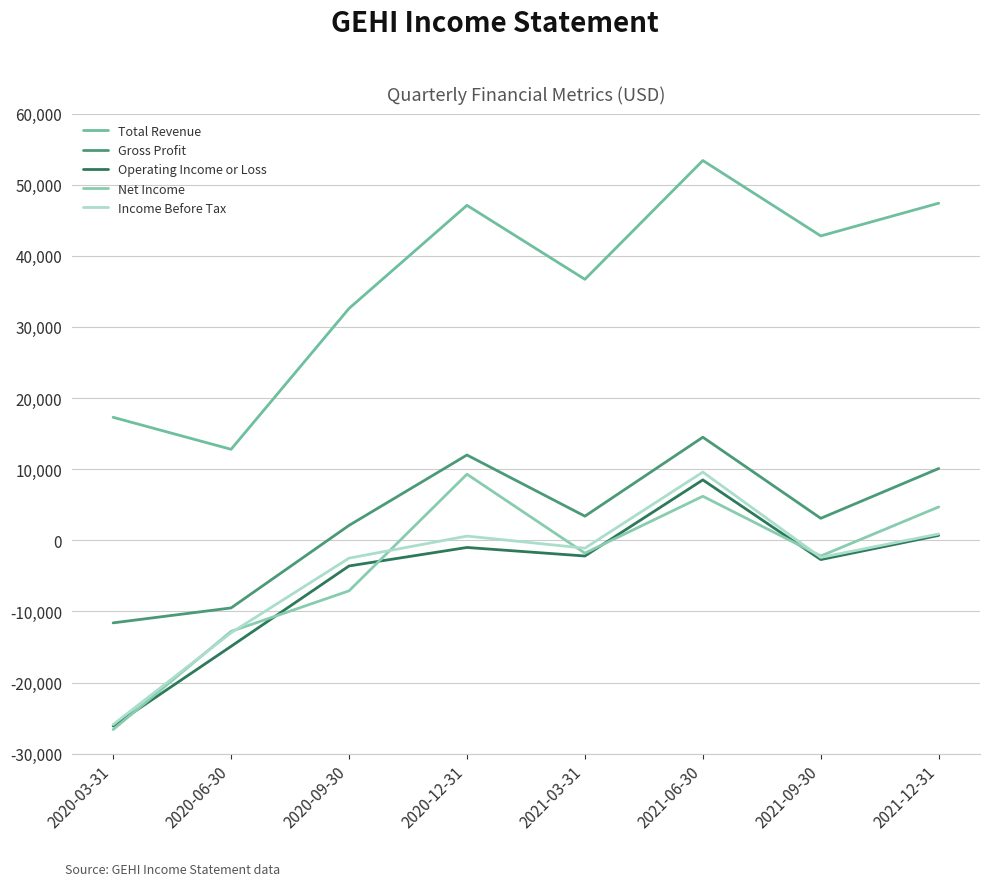

In Gross Profit, how many points are lower than both neighbors (excluding endpoints)?

2